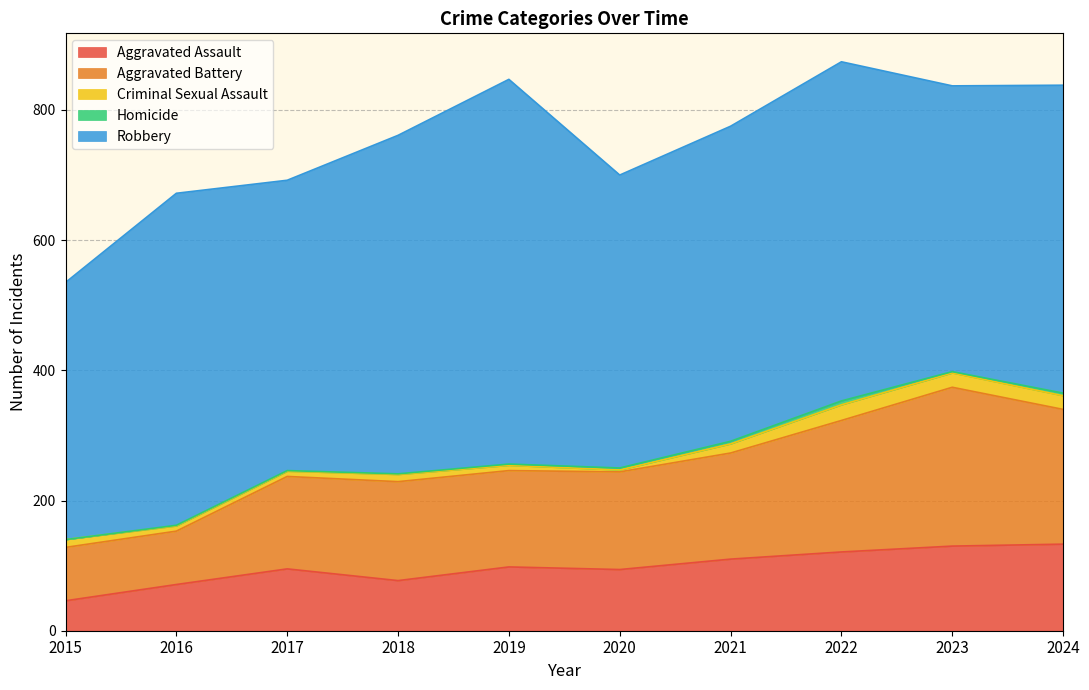

What is the sum of the Homicide values at 2024 and 2017?

5